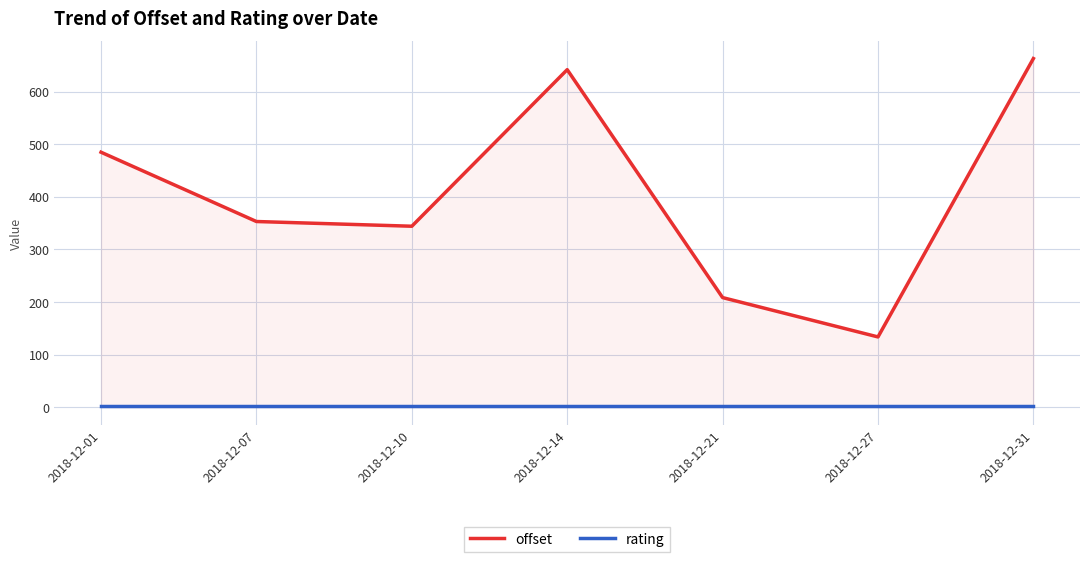

Reading left to right, extract all data points from this chart.

offset: 2018-12-01=484.8	2018-12-07=353.1	2018-12-10=344.1	2018-12-14=641.7	2018-12-21=208.5	2018-12-27=133.7	2018-12-31=662.9
rating: 2018-12-01=3.0	2018-12-07=3.0	2018-12-10=3.0	2018-12-14=3.0	2018-12-21=3.0	2018-12-27=3.0	2018-12-31=3.0